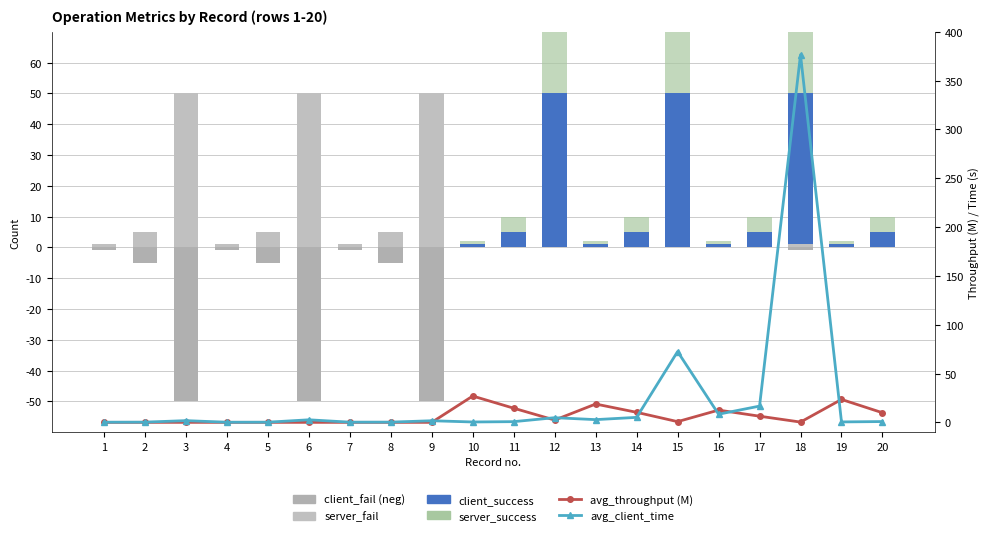

What is the greatest value displayed?

376.4